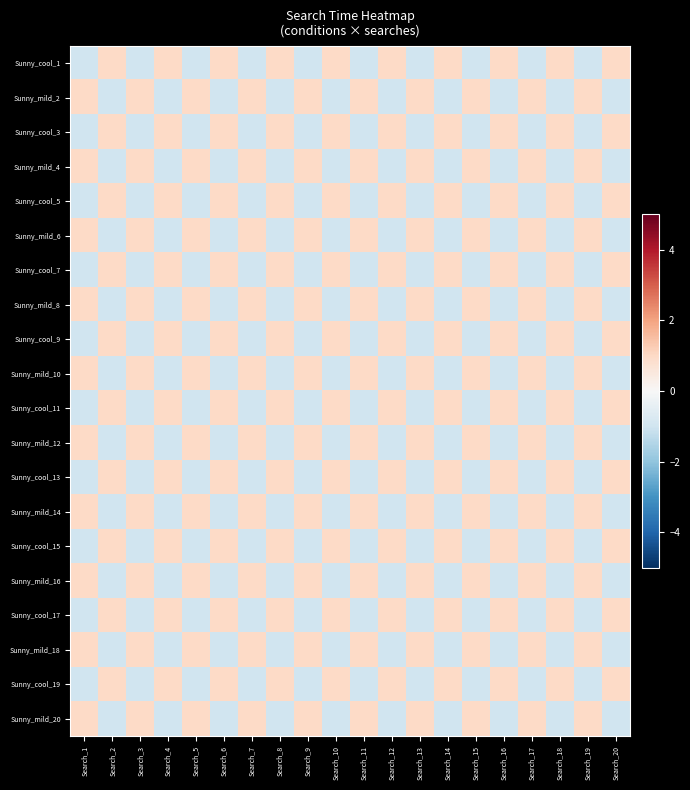

What is the maximum value shown in the chart?

1